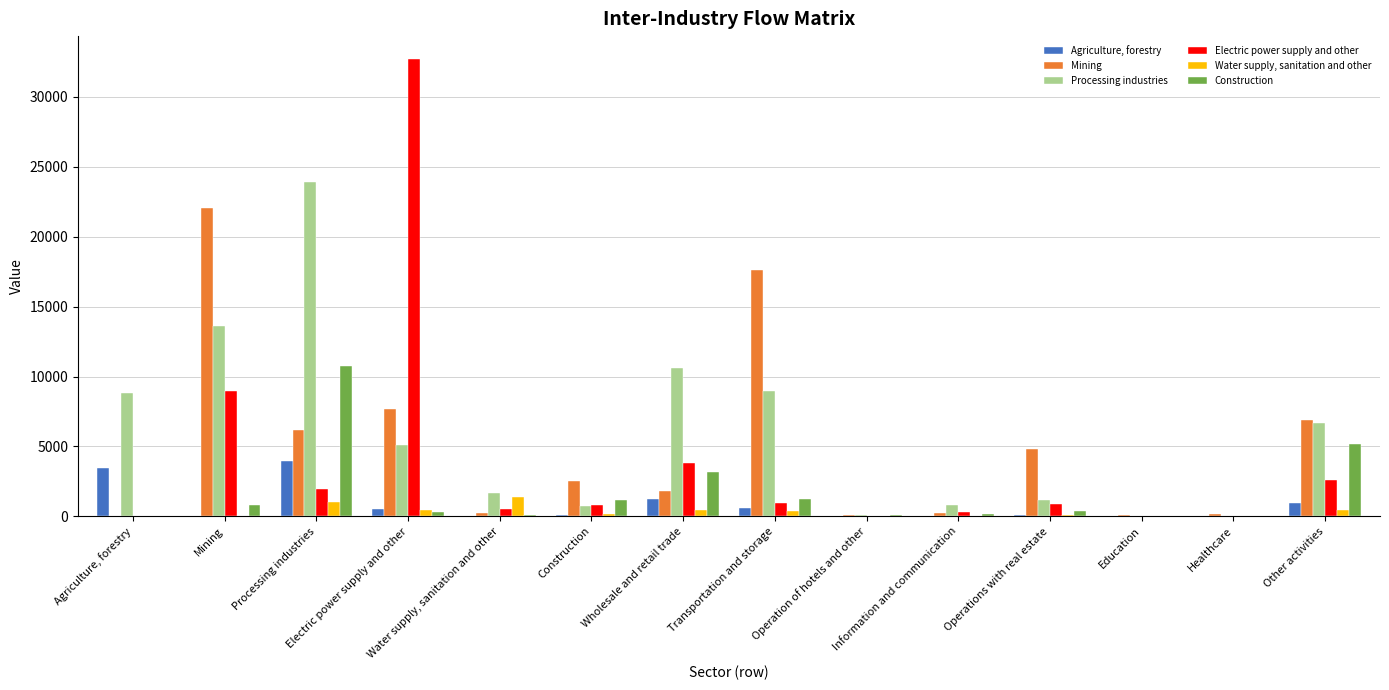

What position from the right is Wholesale and retail trade?

8